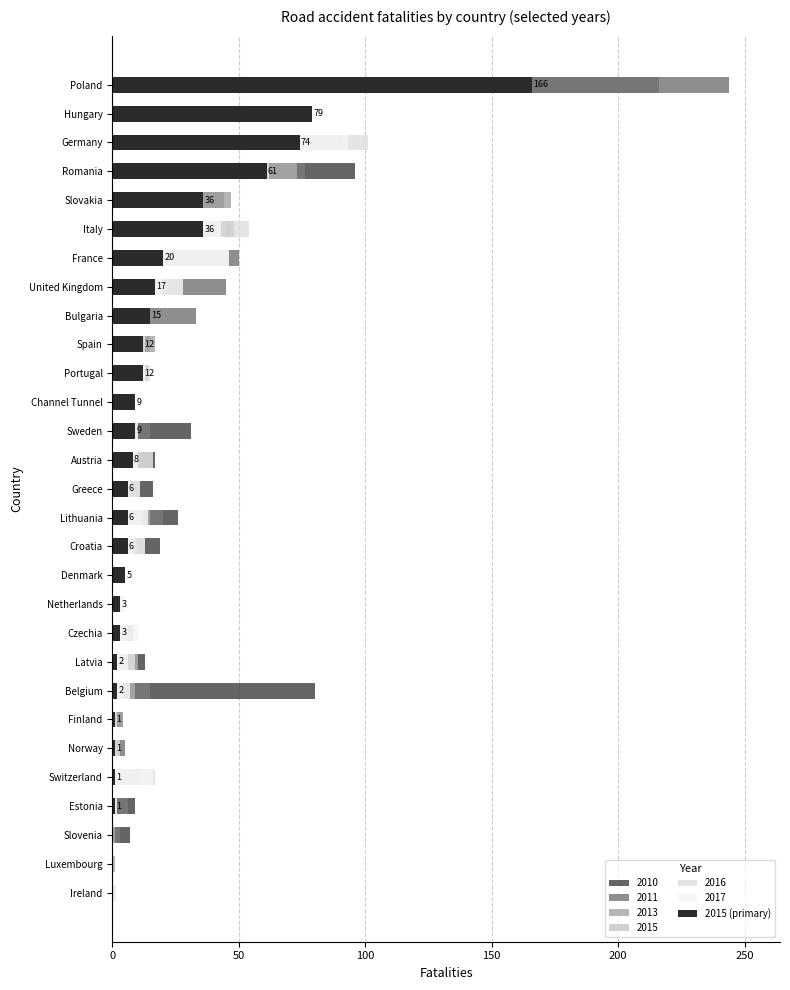

Read the value at Hungary.

79